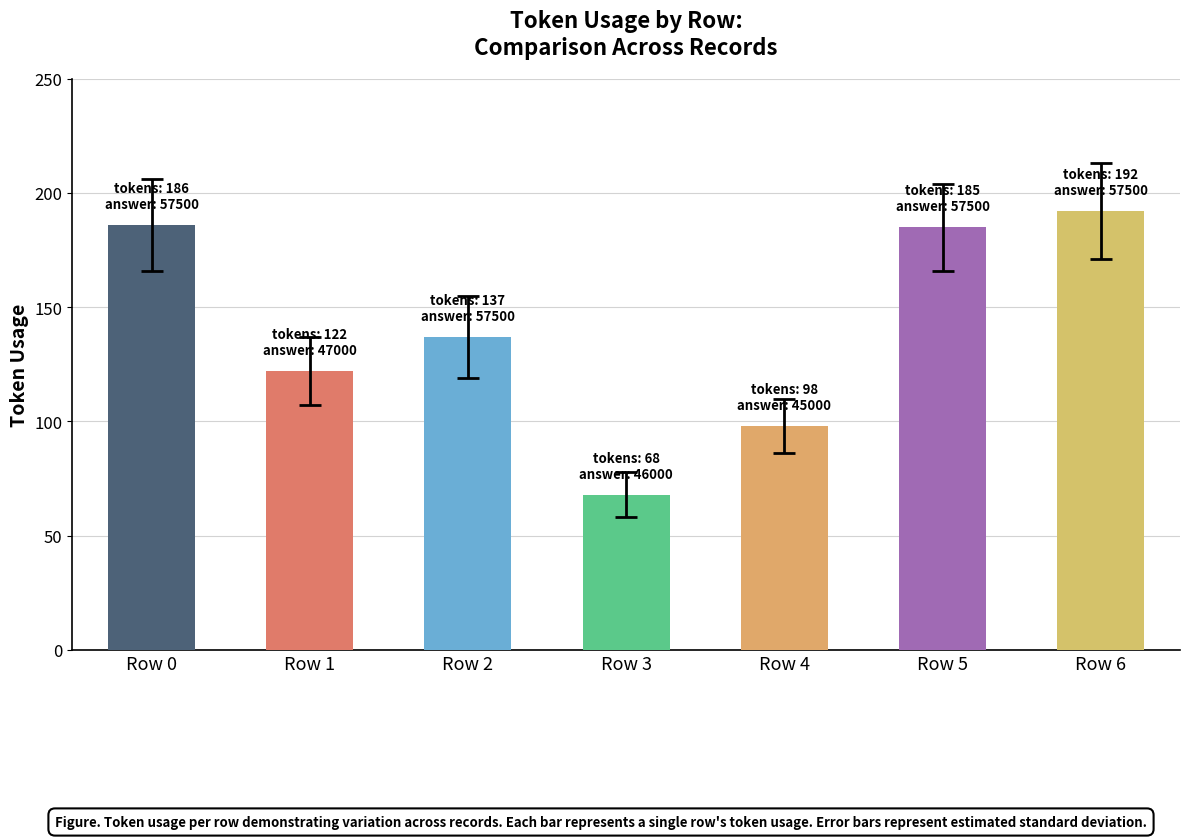

What is the value of the 4th bar from the left?

68